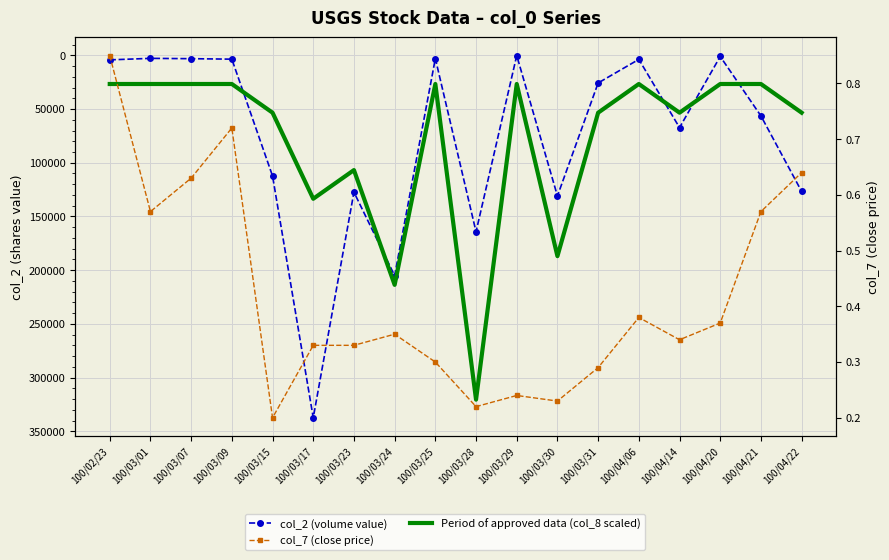

What is the label of the 13th point from the right?

100/03/17